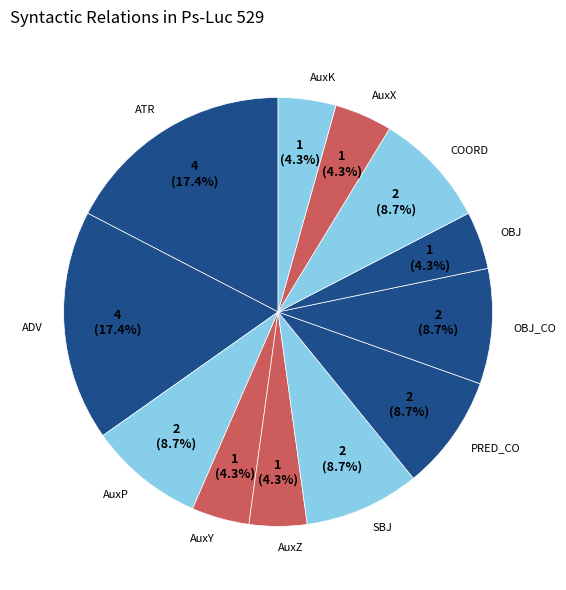

To the nearest percent, what is the combined percentage of PRED_CO and AuxZ?

13%